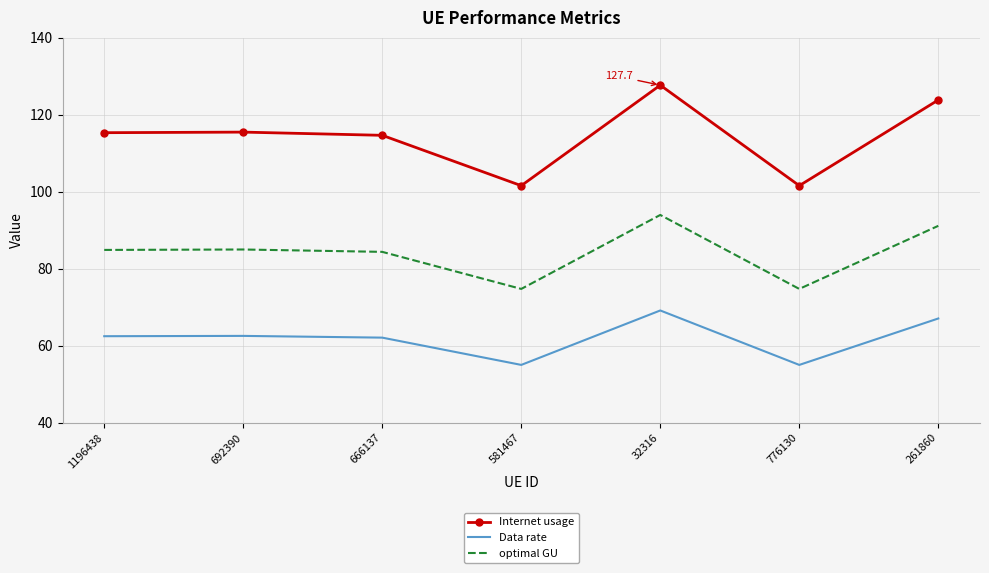

Which series has the largest total across all categories?

Internet usage